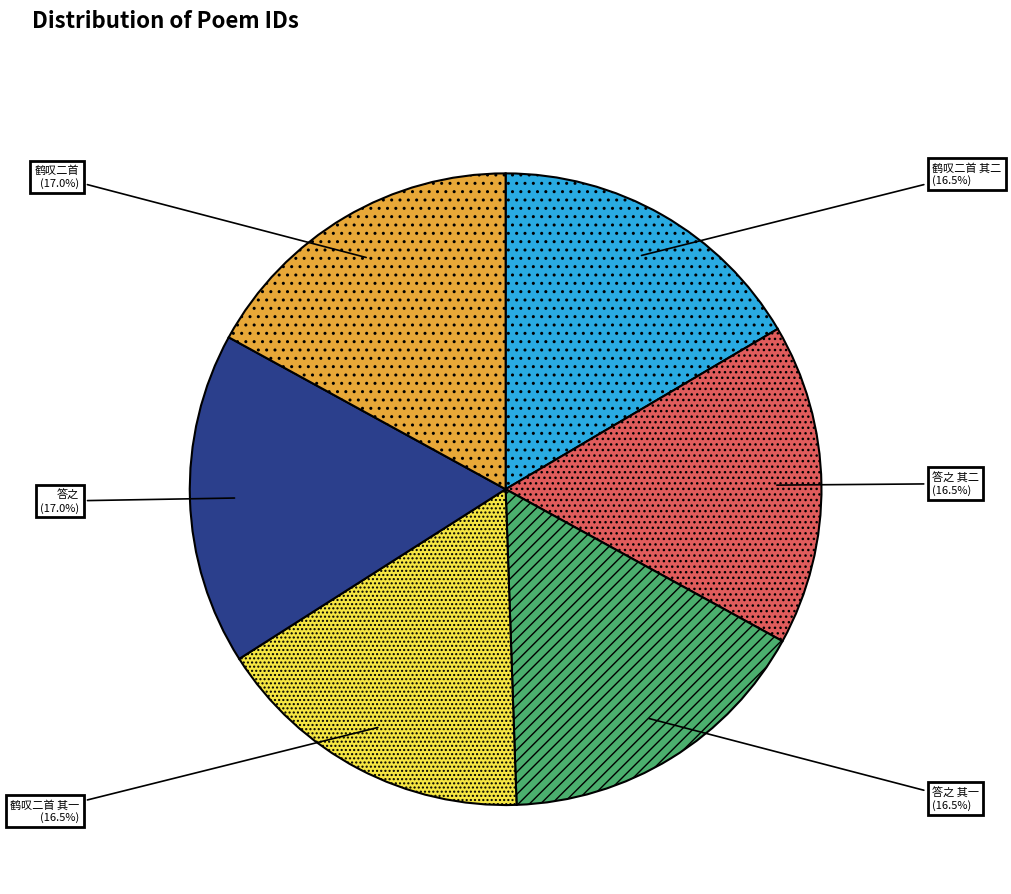

Approximately how many times larger is the value at 鹤叹二首 compared to 答之?

1.0